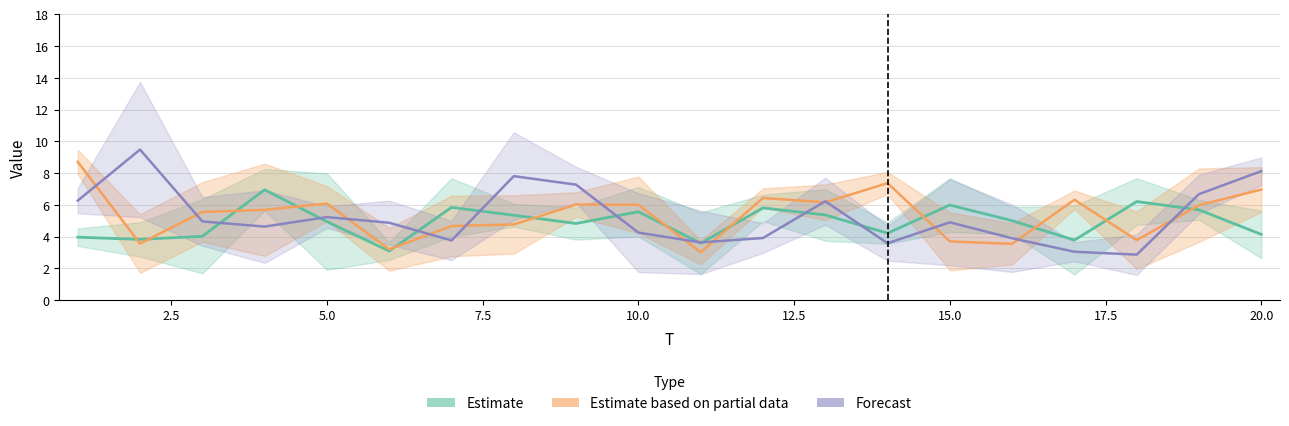

Where is the first local minimum for x6?

4